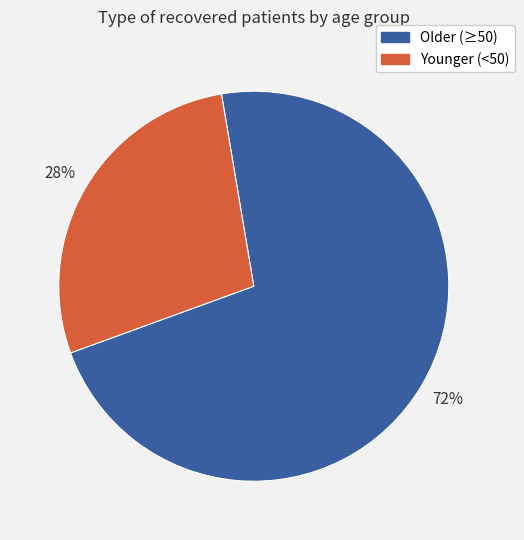

Does any single category account for the majority?

Yes